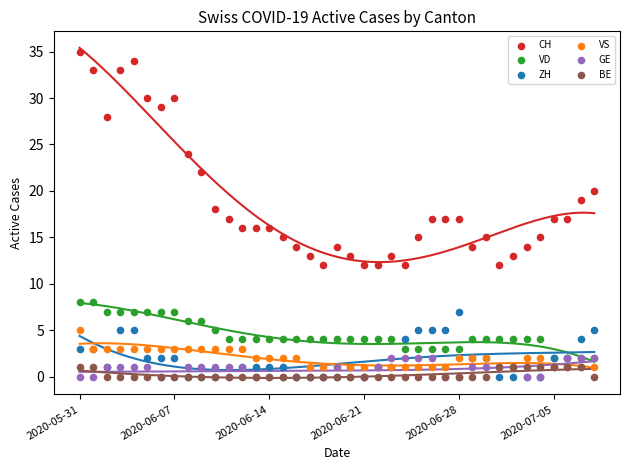

What are all the series names shown in the legend?

CH, VD, ZH, VS, GE, BE